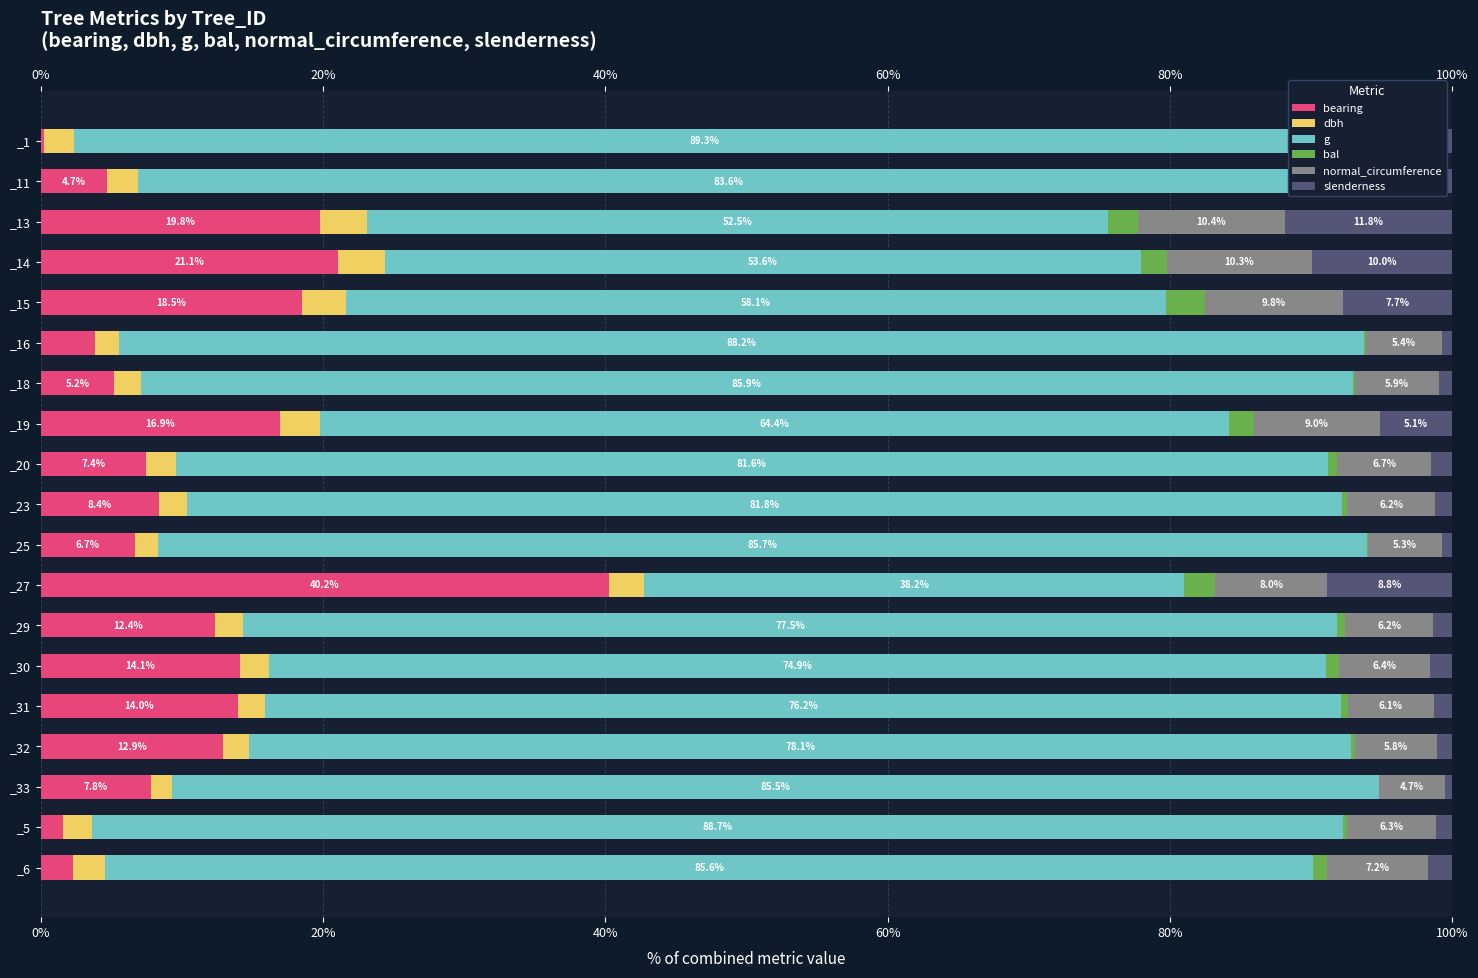

How many data points in normal_circumference are less than 6?

5